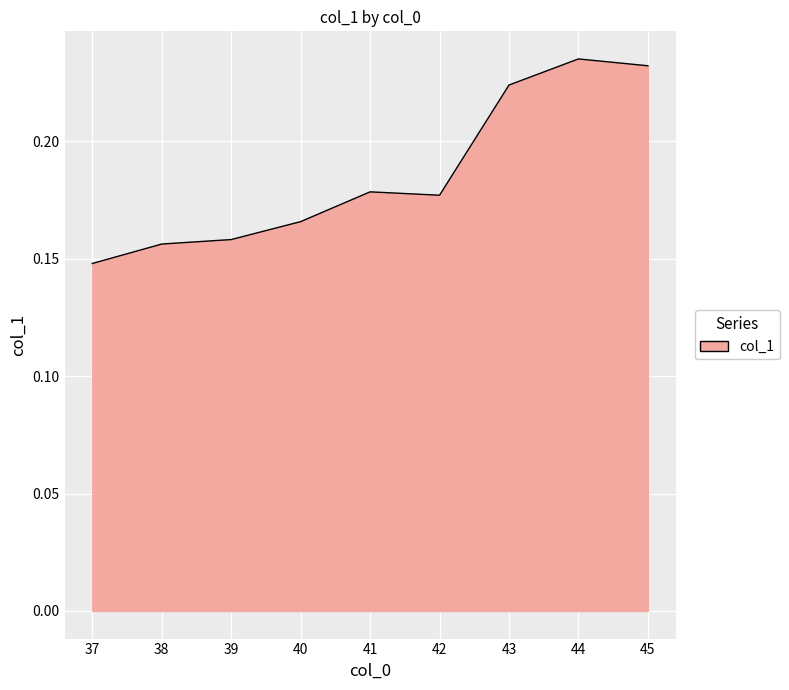

Where is the data nearest to the value 0?

37